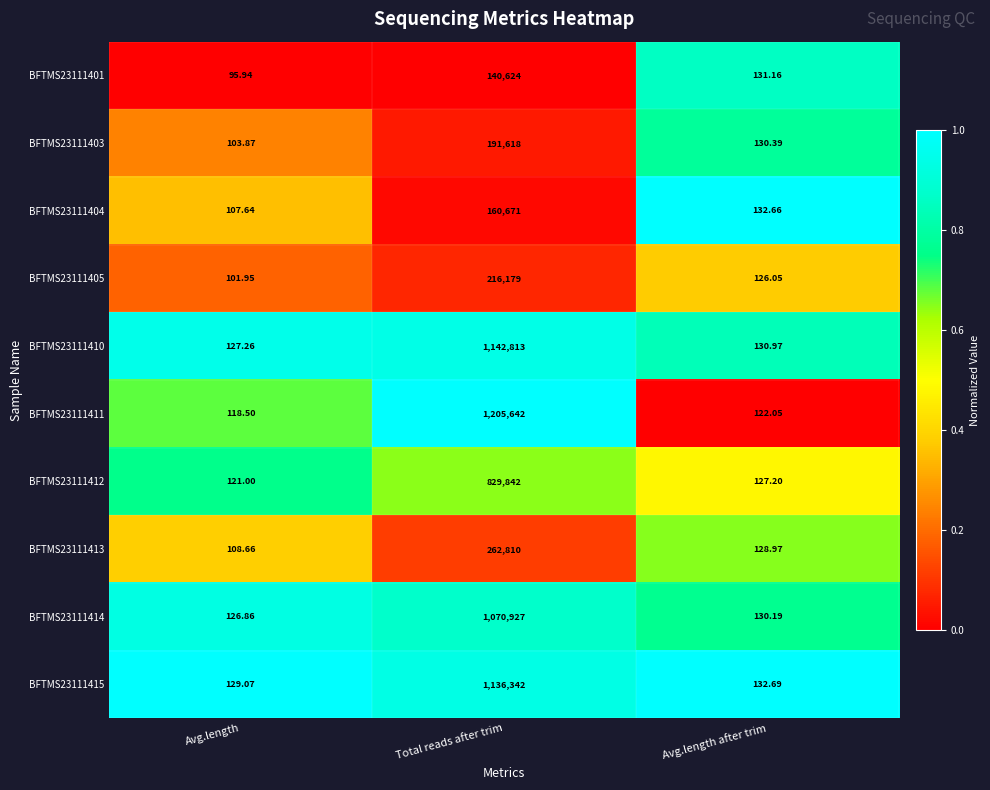

Where does the BFTMS23111411 series first go above 122?

Total reads after trim